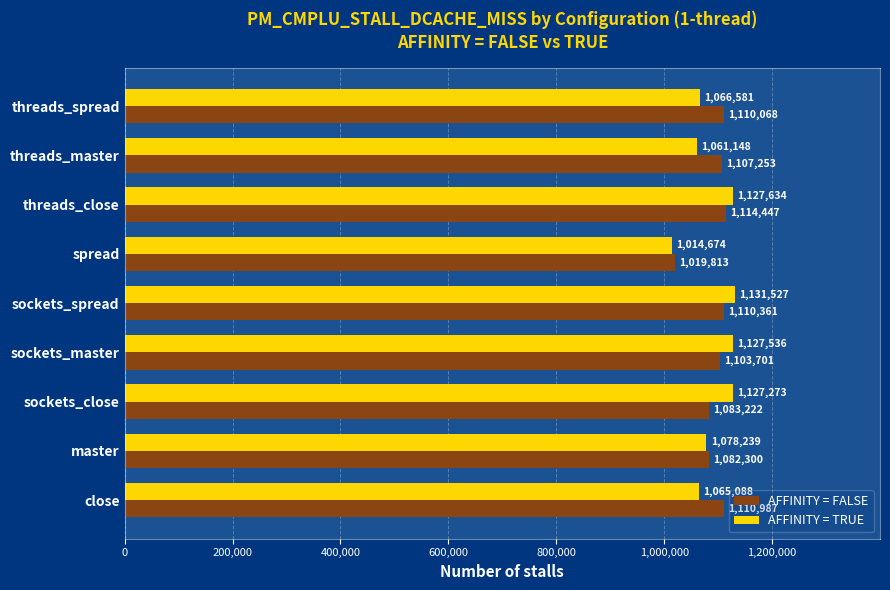

What is the difference between the maximum and second lowest values in the AFFINITY = TRUE series?

70379